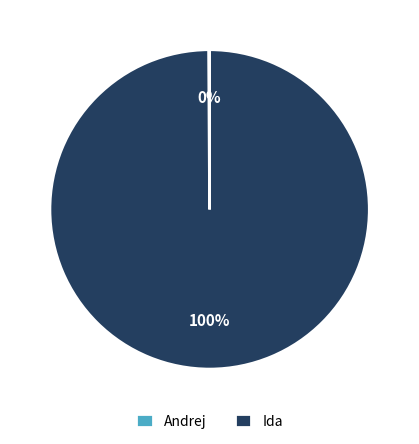

To the nearest percent, what portion does Ida represent?

100%